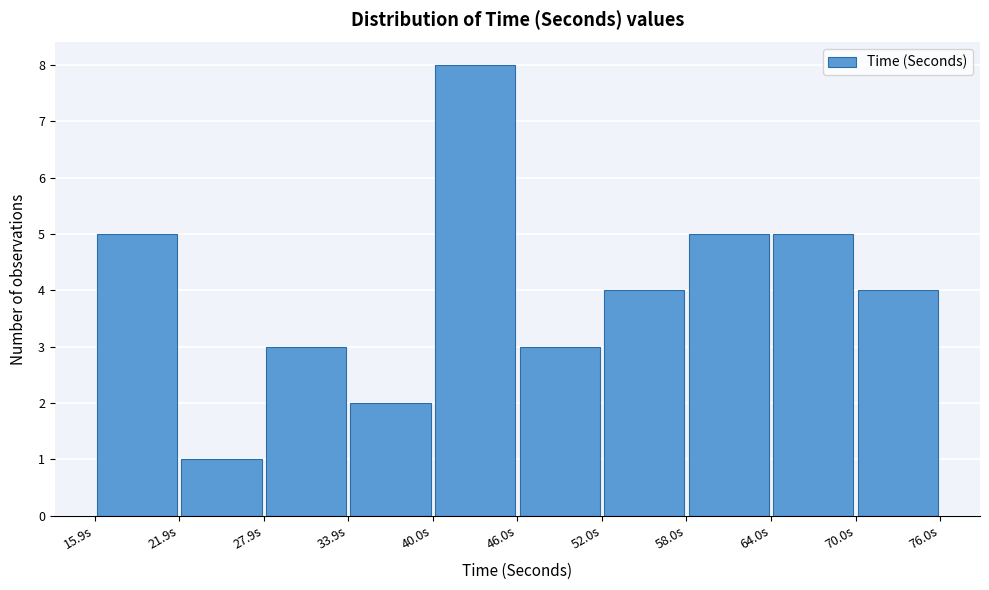

What is the height of the bar covering 58 to 64 on the x-axis? Neither the bar edges nor the heights are printed on the chart, so give them approximately, as read against the axes.

5